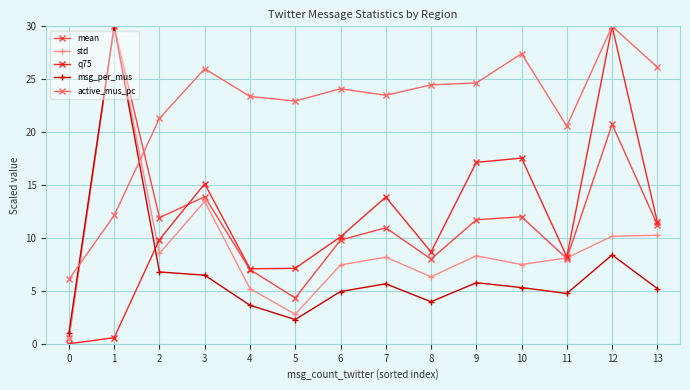

Where do active_mus_pc and msg_per_mus first cross each other?

0 and 1